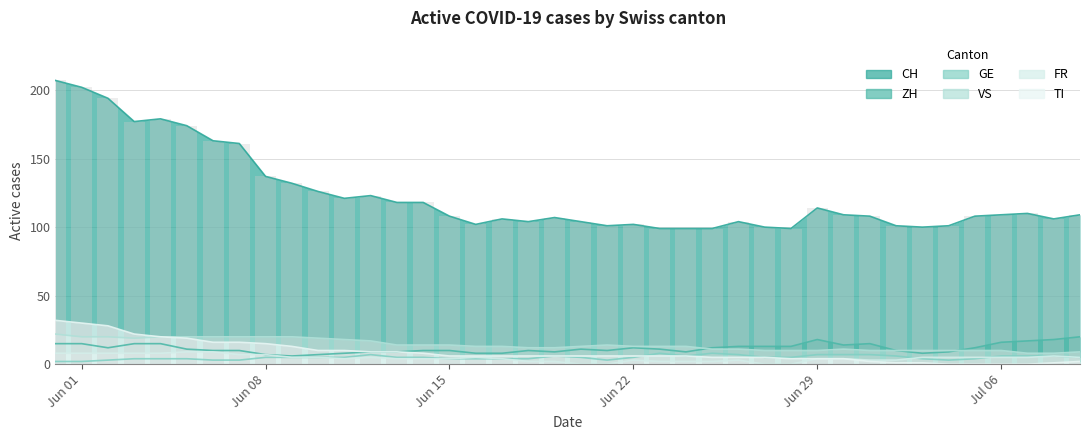

True or false: TI and CH intersect in this chart.

False